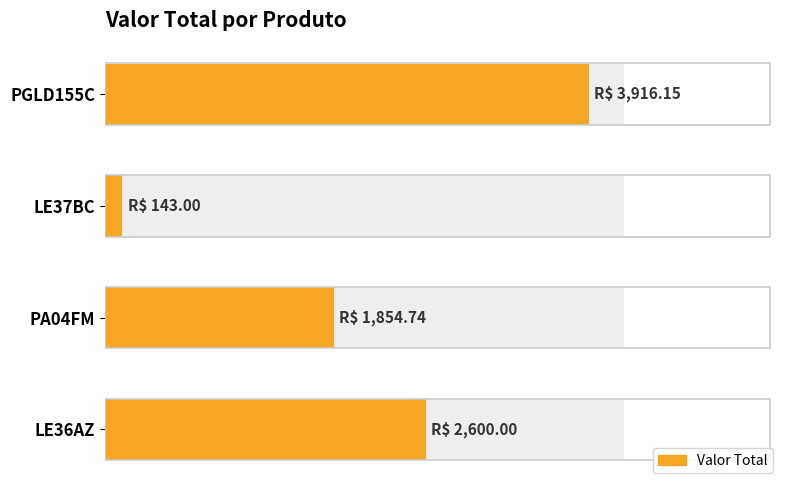

What is the maximum value shown in the chart?

3916.2